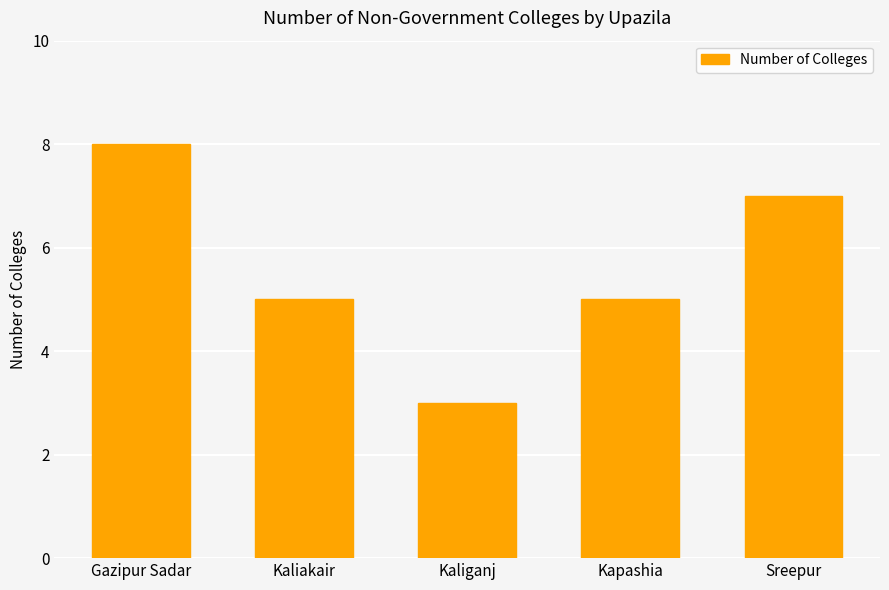

Reading left to right, extract all data points from this chart.

8	5	3	5	7